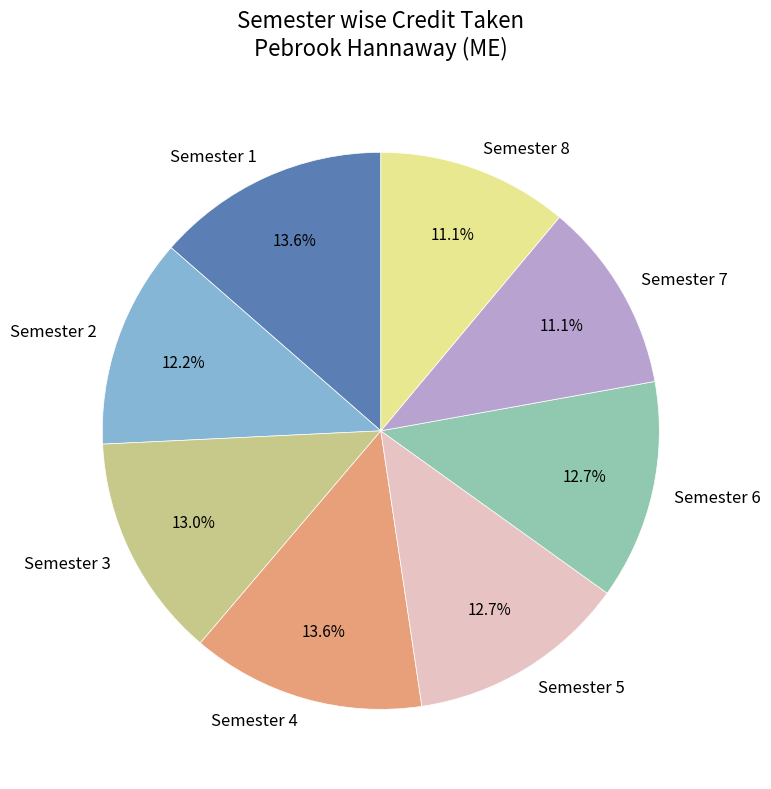

To the nearest percent, what percentage of the pie is Semester 4?

14%